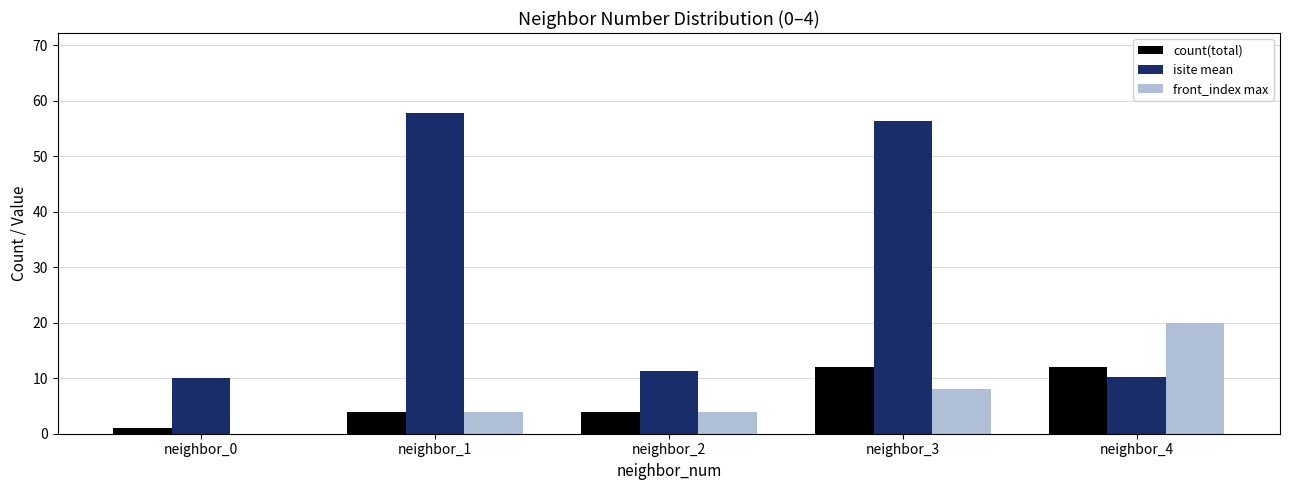

Is the value of front_index max at neighbor_0 greater than the value of count(total) at neighbor_4?

No